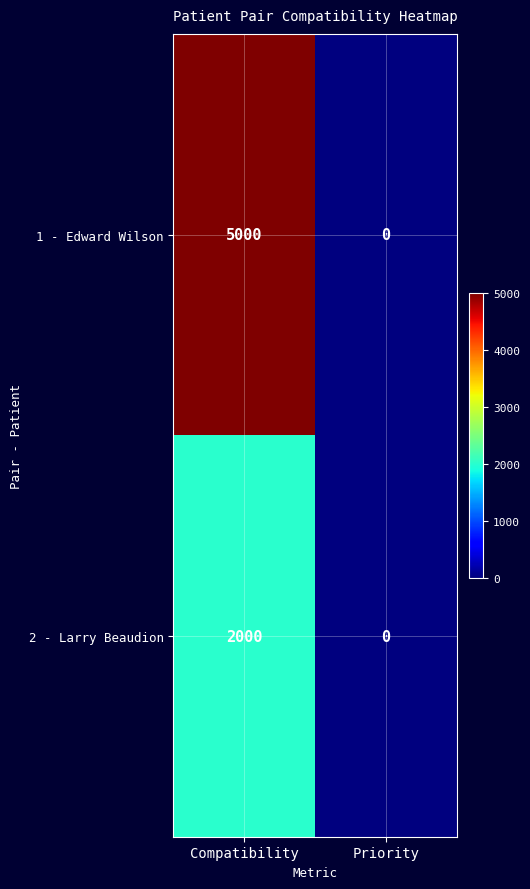

Between Compatibility and Priority, which series saw the biggest shift?

1 - Edward Wilson